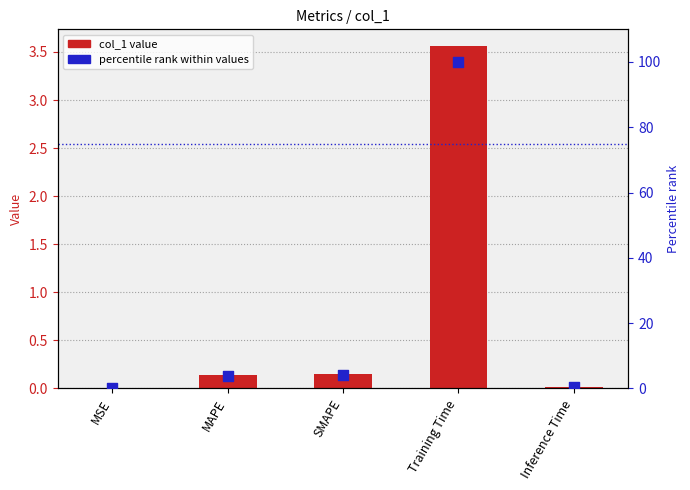

What are all the series names shown in the legend?

col_1 value, percentile rank within values